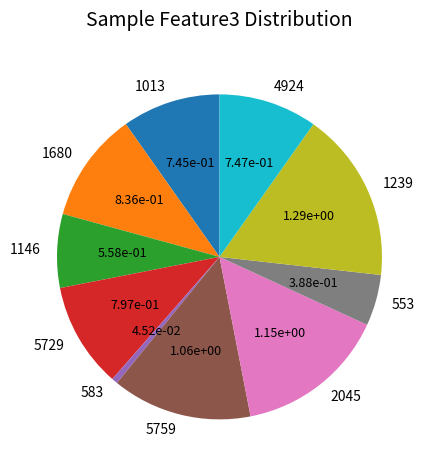

Which has a higher value, 1680 or 1013?

1680